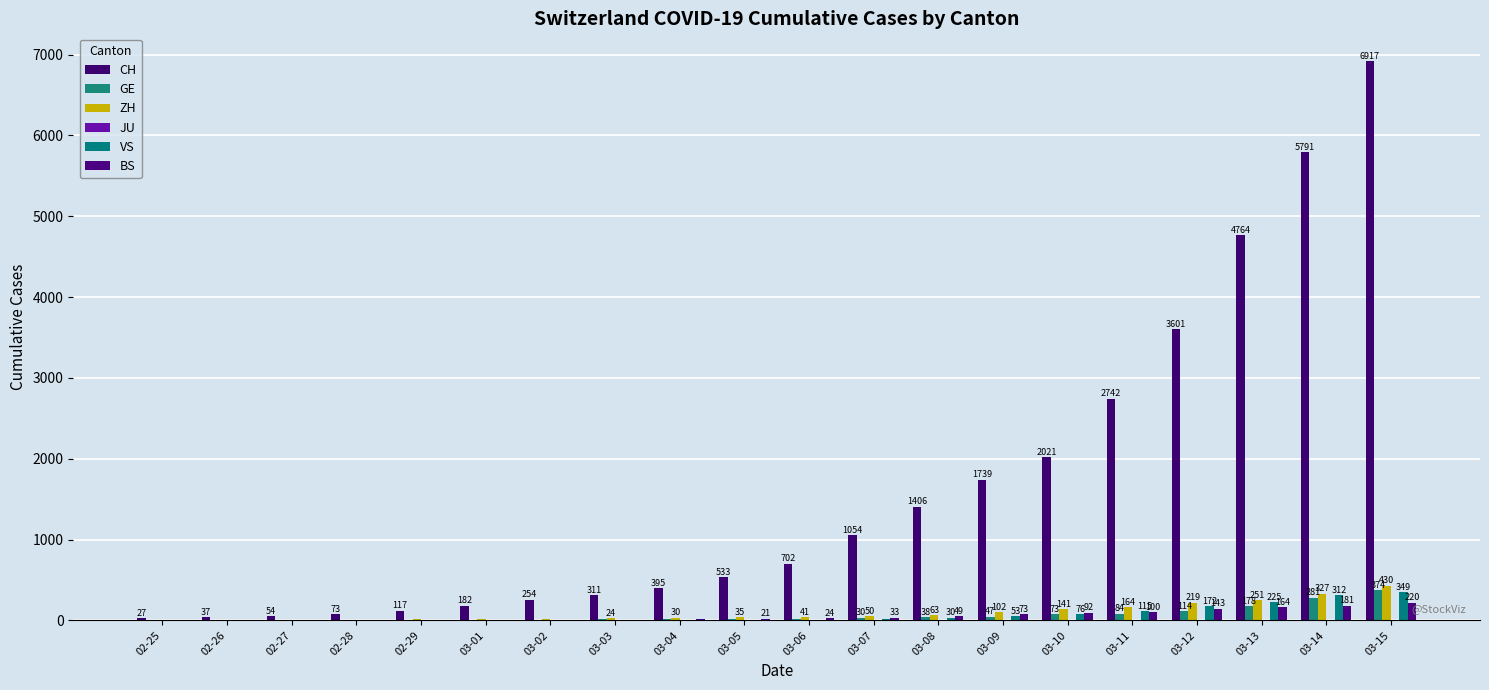

Are the bars horizontal?

No